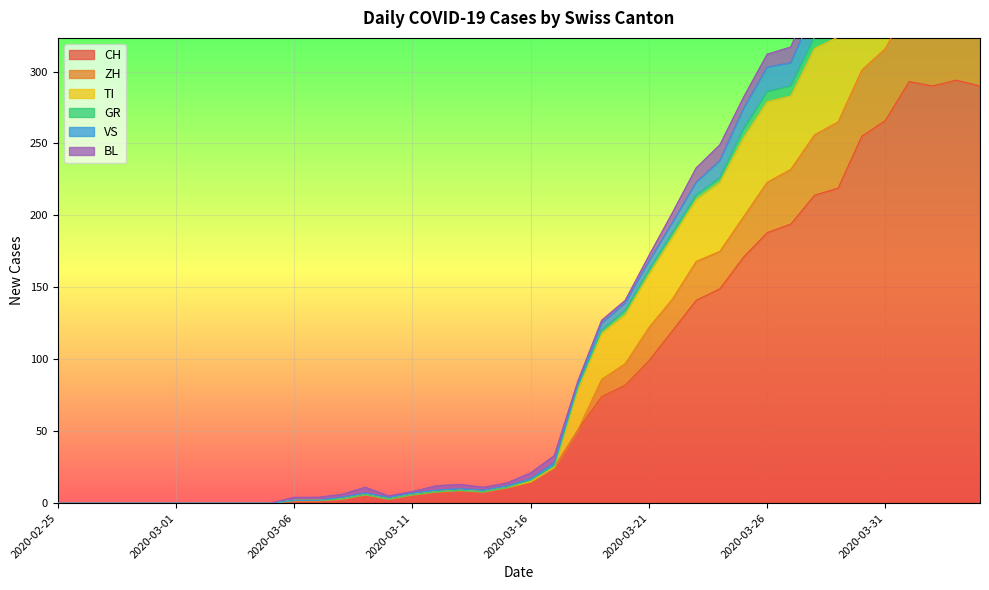

How many positive values does the GR series have?

30